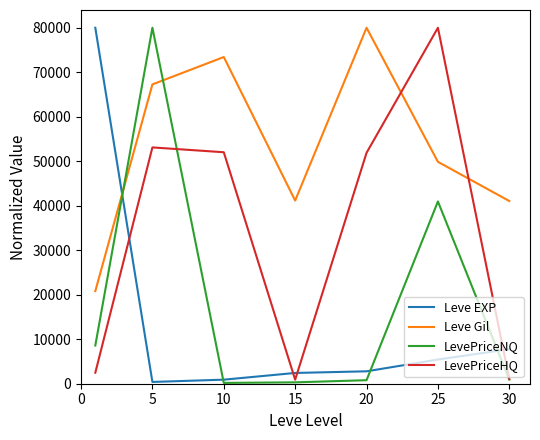

Which series has the largest total across all categories?

Leve Gil